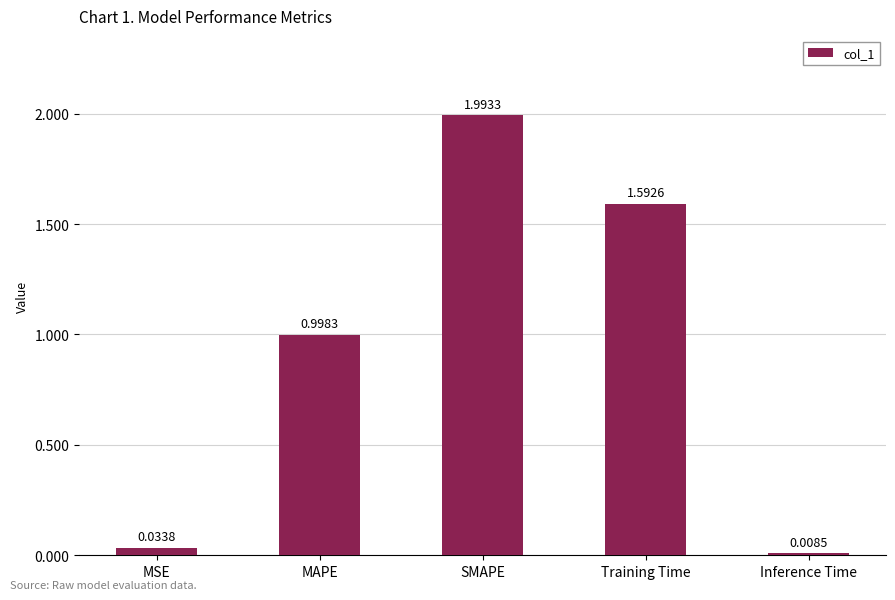

Are the bars grouped side by side (vs. stacked)?

No